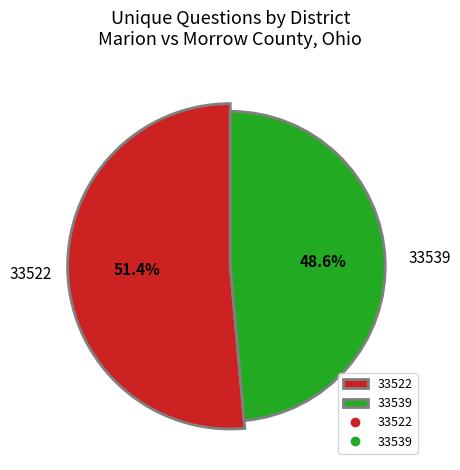

Which category has the biggest portion of the pie?

33522